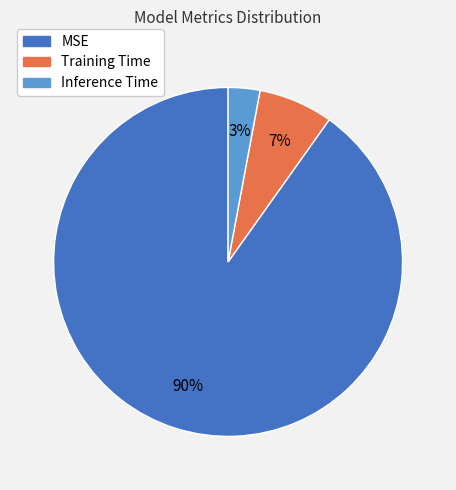

Which has a higher value, Inference Time or MSE?

MSE